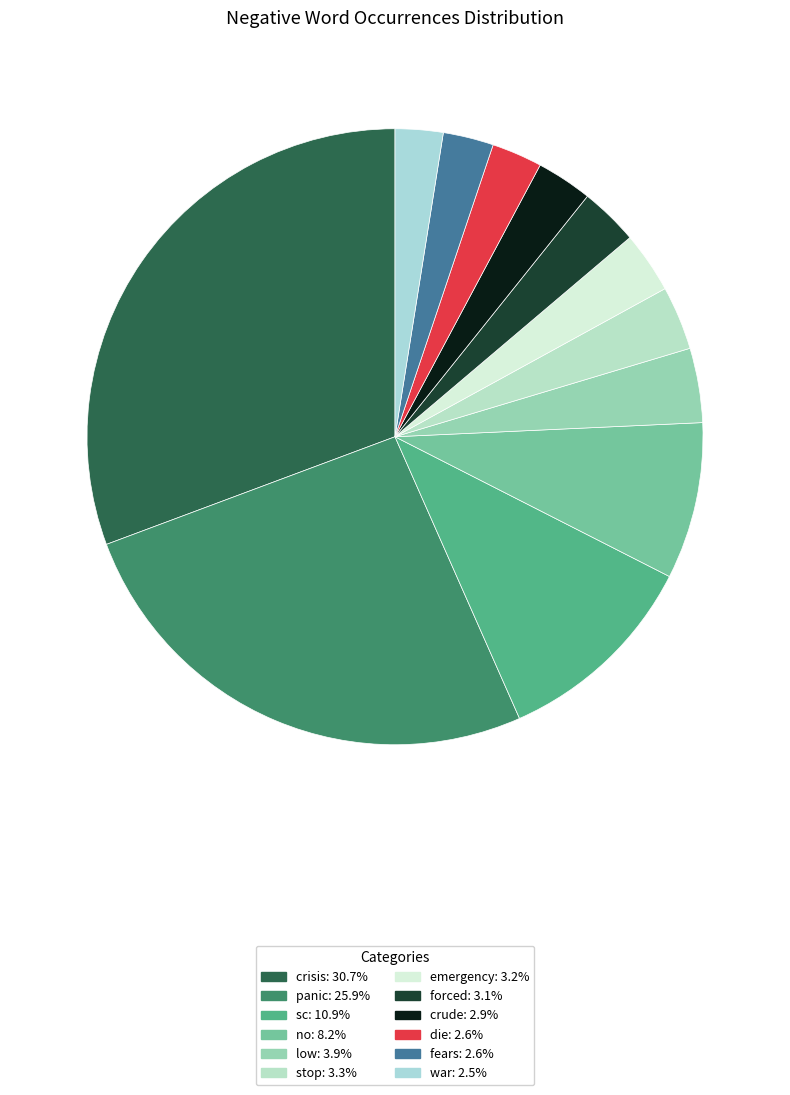

Combined, what portion of the pie is low and crude?

6.8%